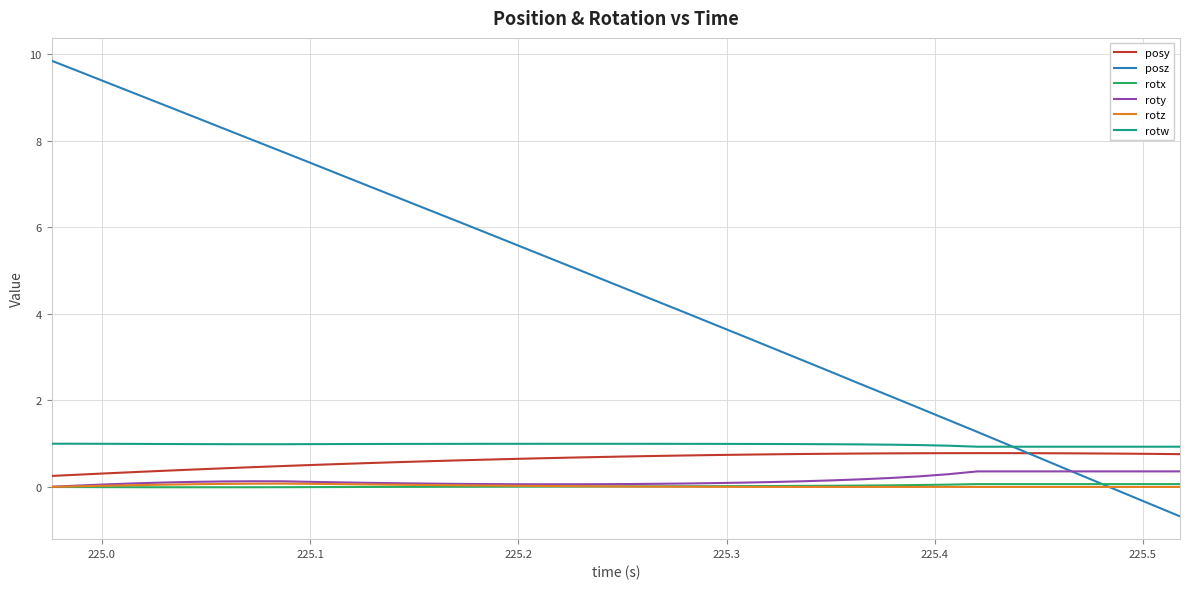

True or false: rotw and rotx intersect in this chart.

False